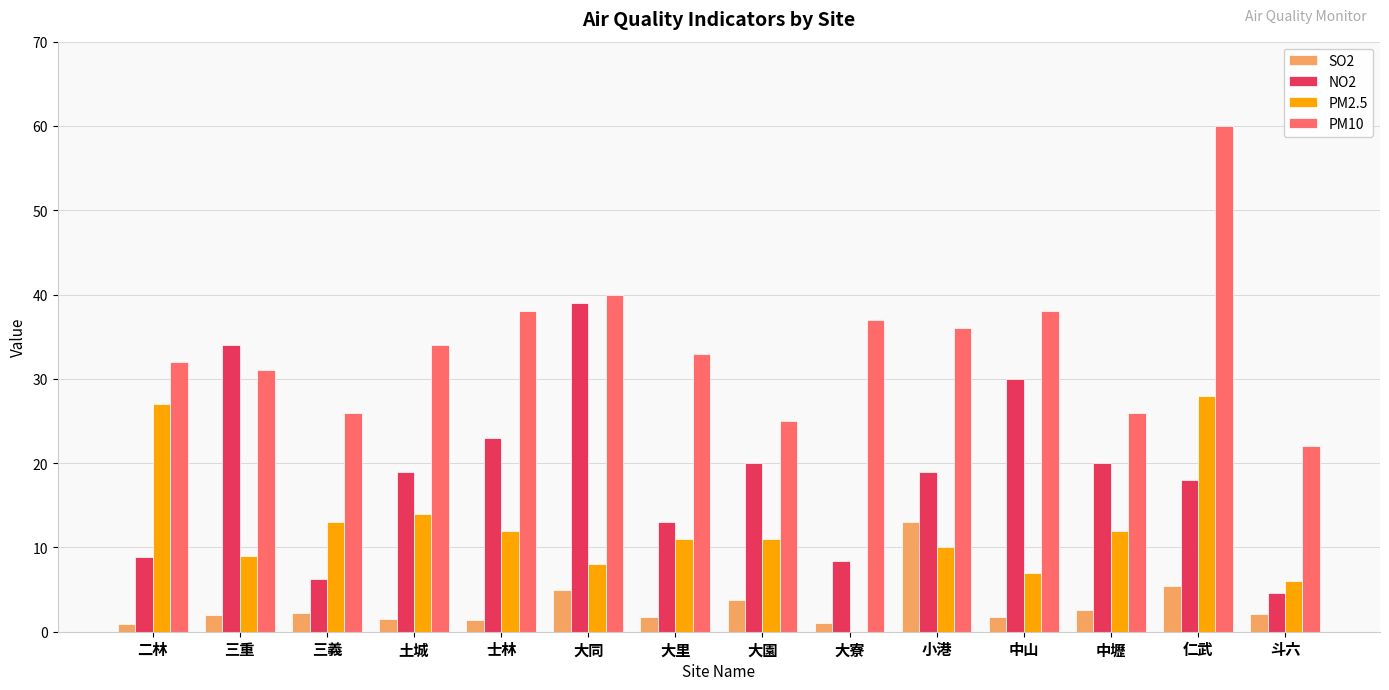

At which category is the sum across all series the highest?

仁武